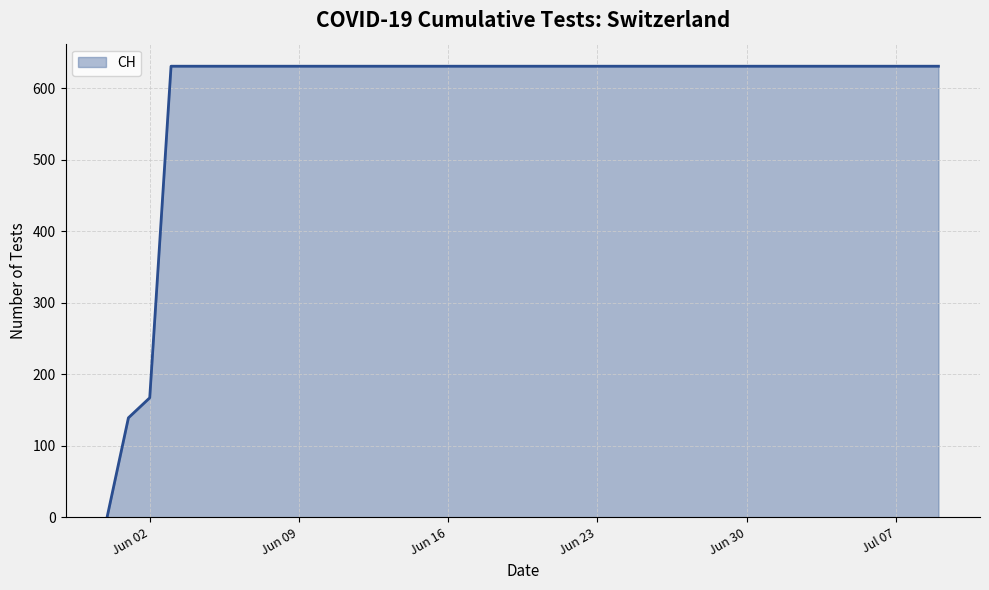

What is the maximum value shown in the chart?

631